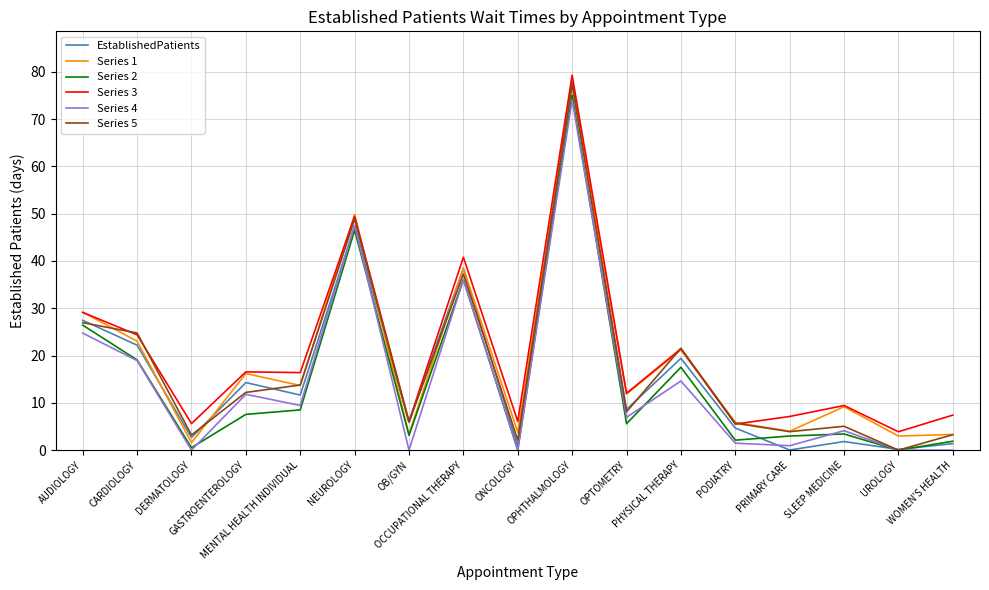

At which label is Series 4 closest to 37?

OCCUPATIONAL THERAPY